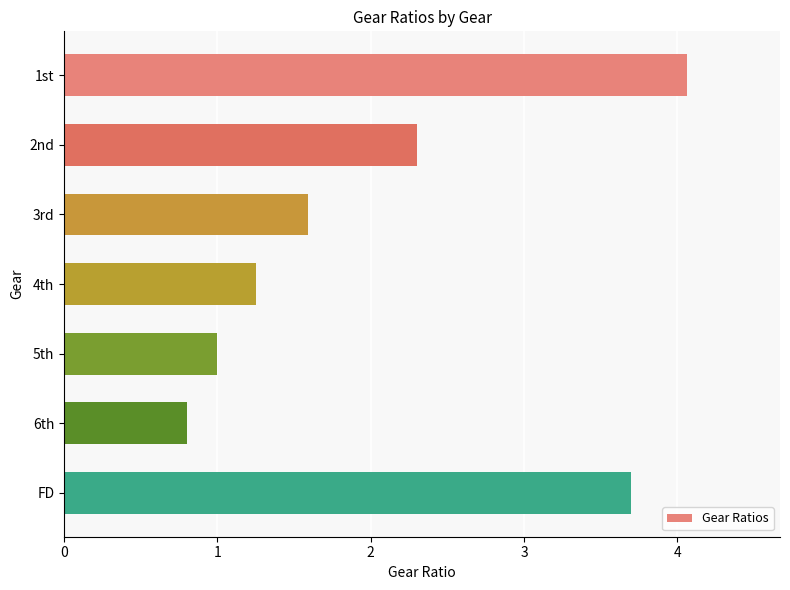

The value at 6th is 0.8. True or false?

True